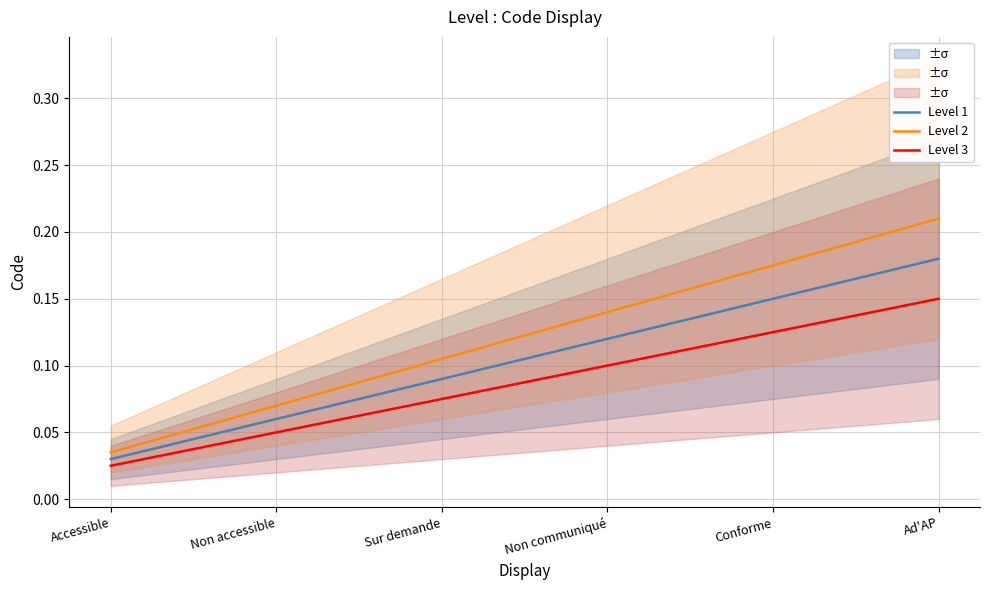

Rank the categories by Level 1 value from lowest to highest.

Accessible, Non accessible, Sur demande, Non communiqué, Conforme, Ad'AP